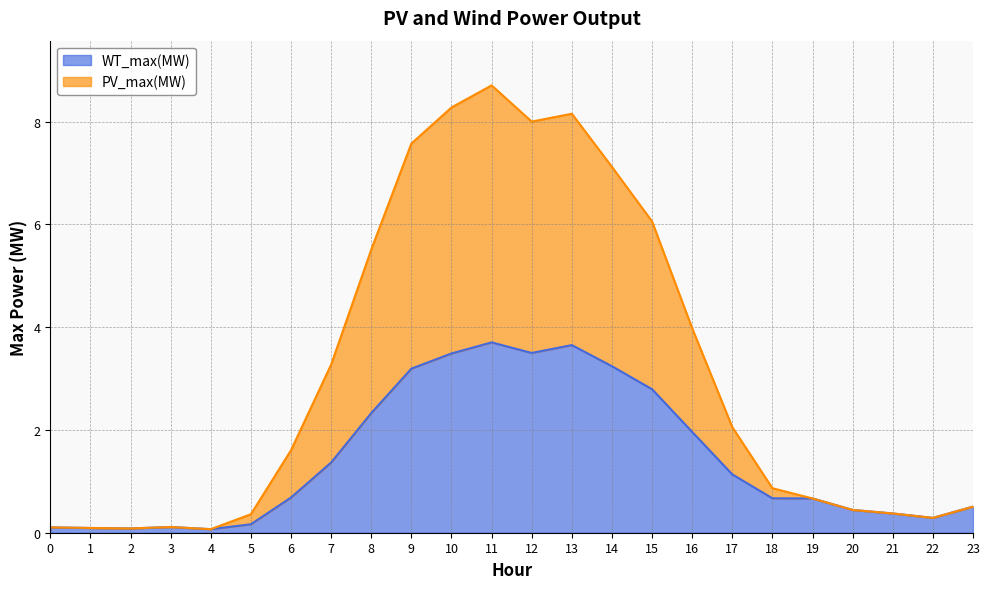

What is the spread (max minus min) of values at 11?

5.0